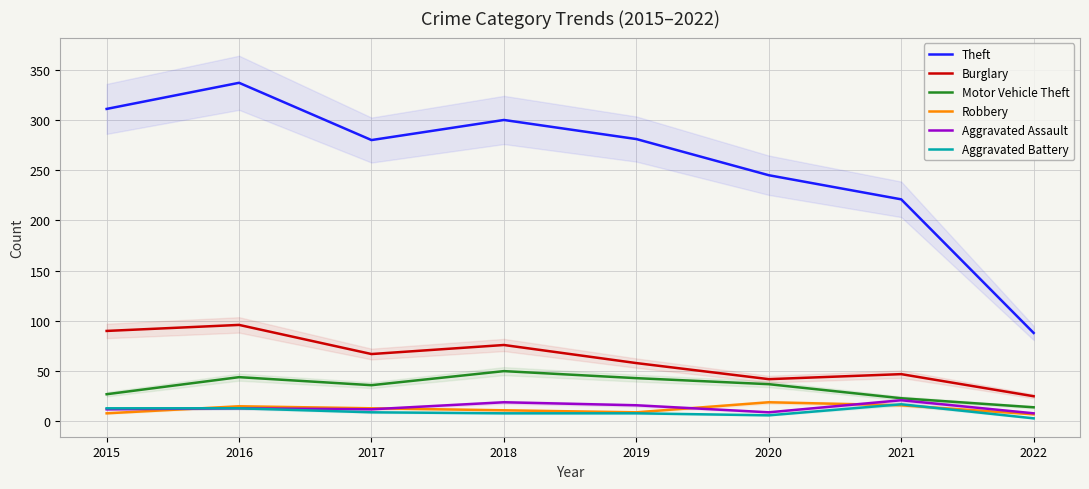

At which category does Motor Vehicle Theft reach its first local peak?

2016